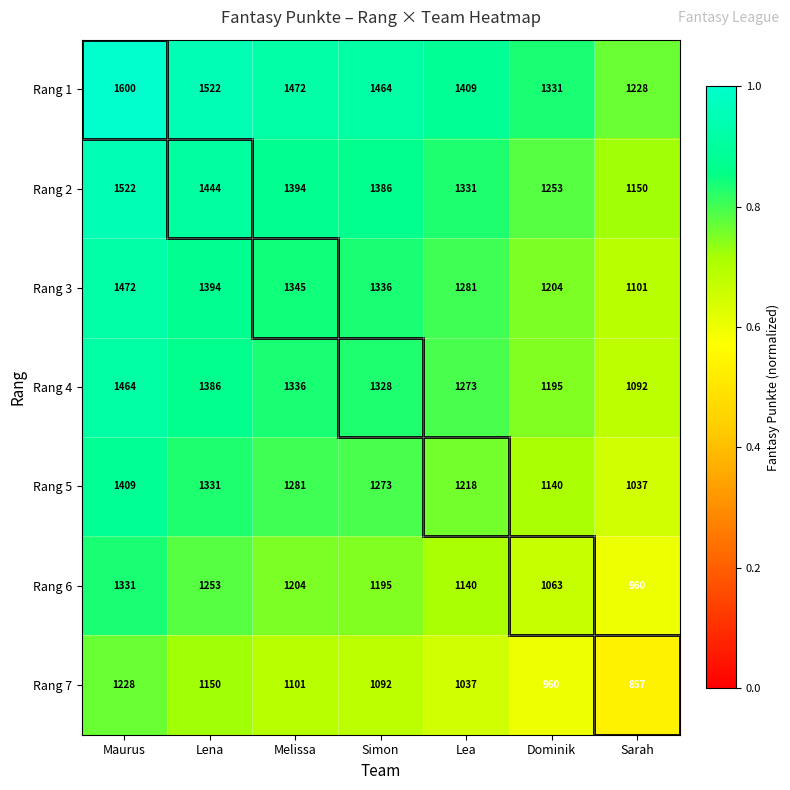

What is the total value across all series at Dominik?

8146